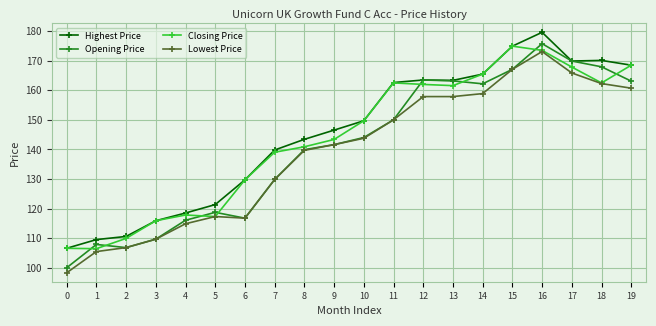

The Closing Price series shows 162.0 at 12. True or false?

True